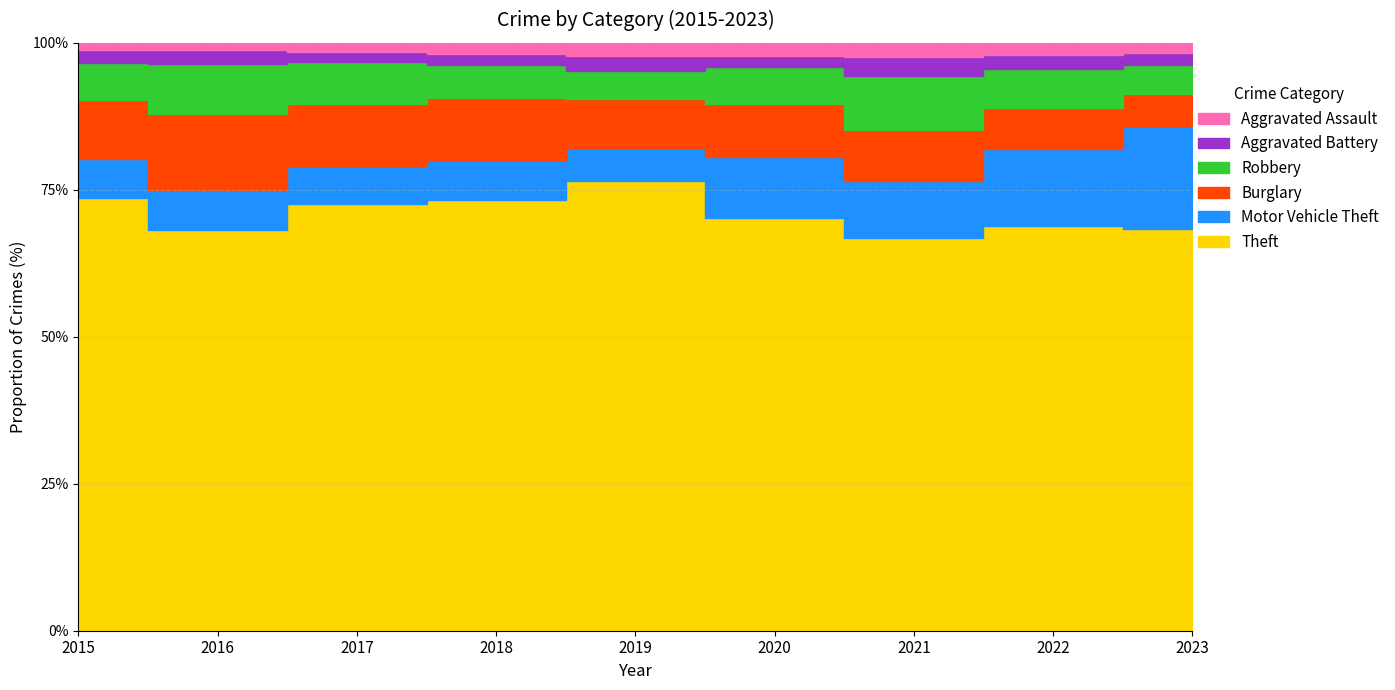

What are all the series names shown in the legend?

Theft, Motor Vehicle Theft, Burglary, Robbery, Aggravated Battery, Aggravated Assault